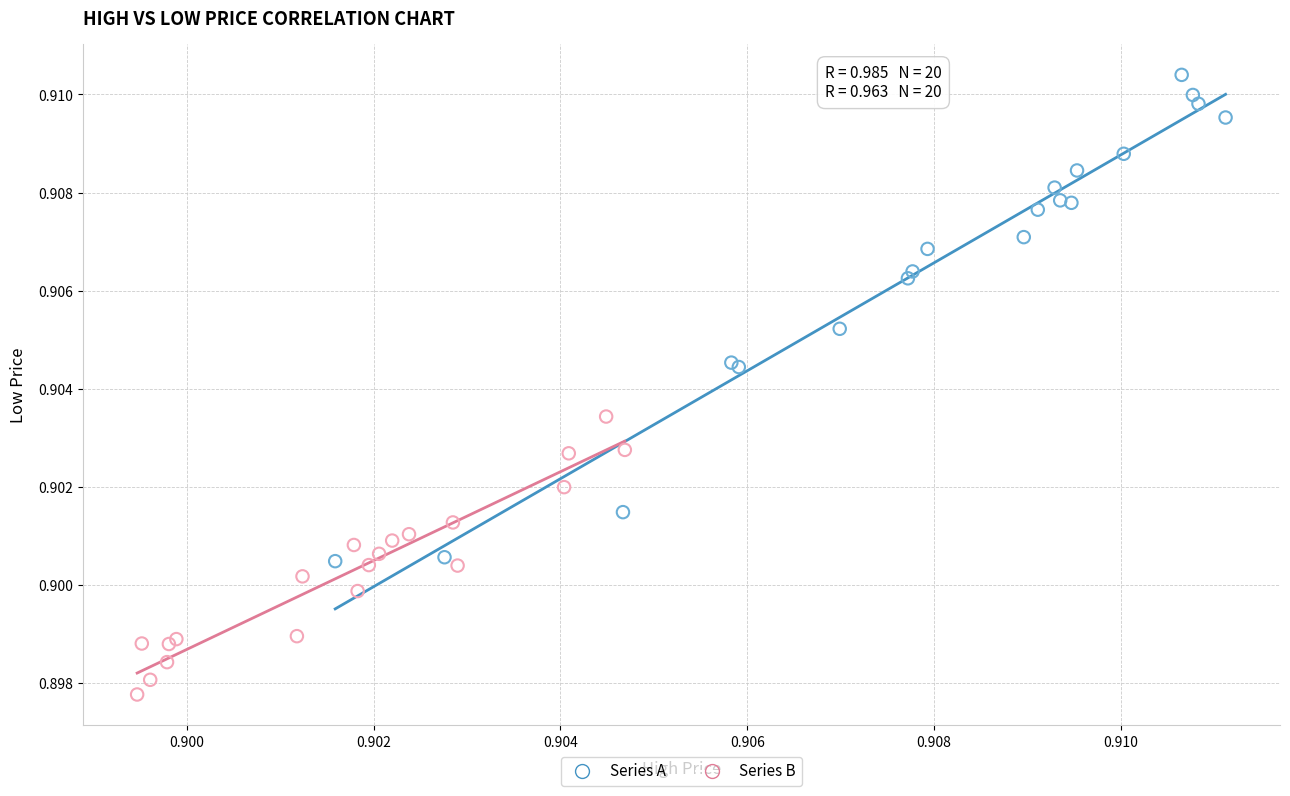

Which series contains the highest Y value?

Series A